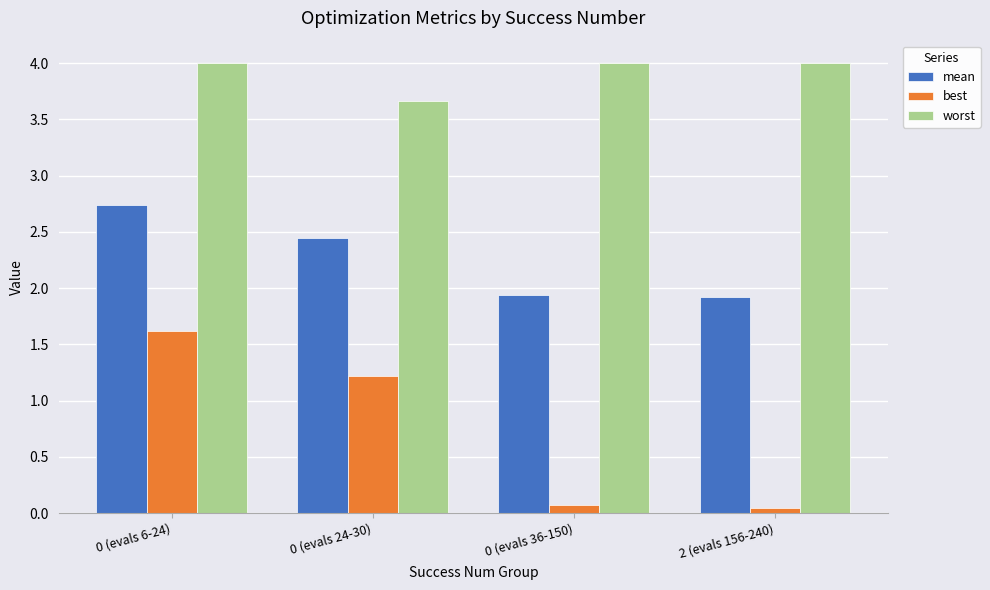

At 0 (evals 36-150), list the series in order from smallest to largest.

best, mean, worst